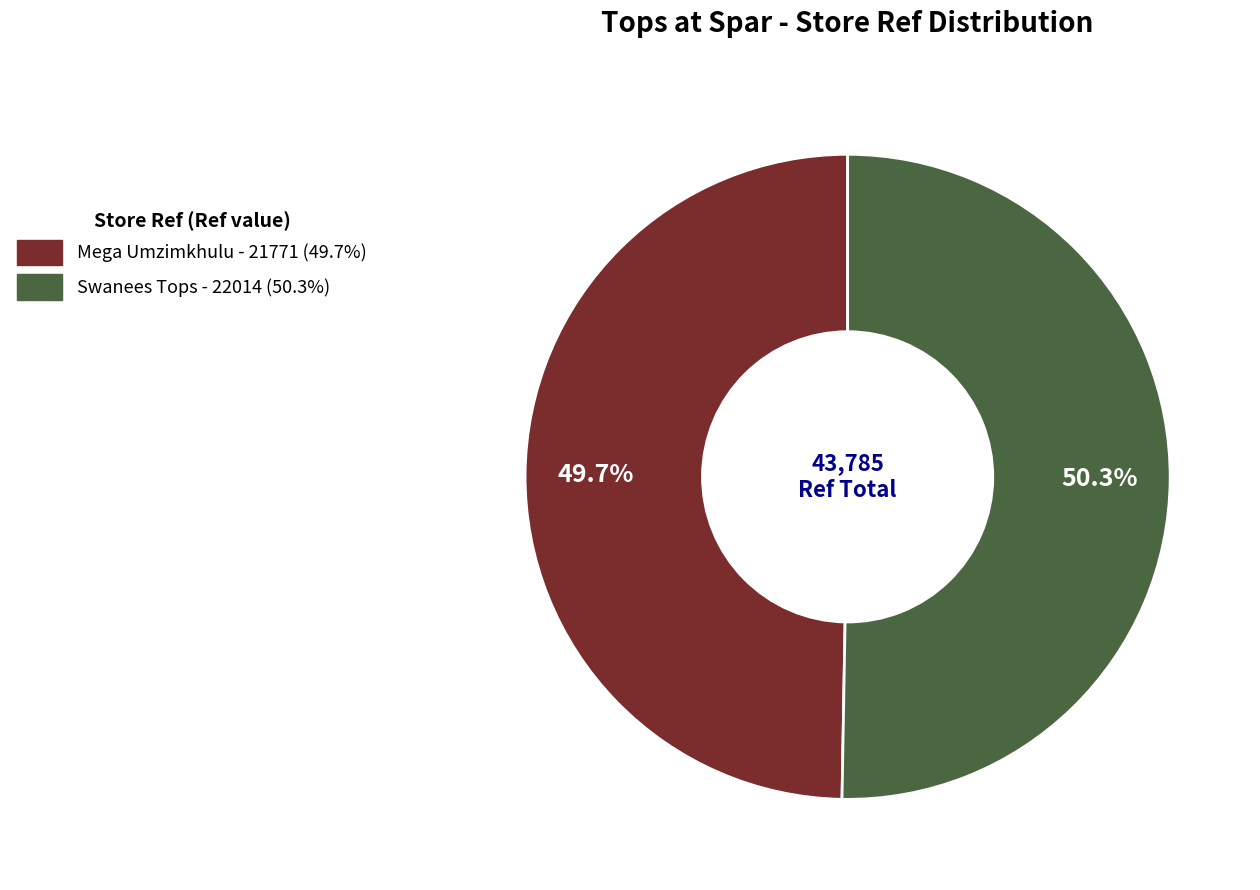

How many slices are in this pie chart?

2